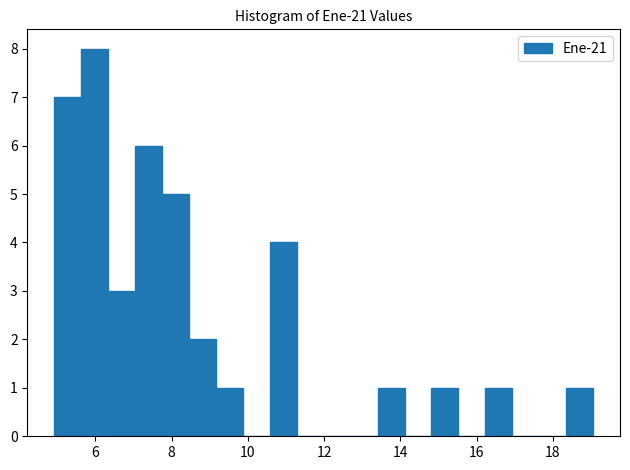

Read against the x-axis, roughly where is the centre of the tallest bar?

6.0